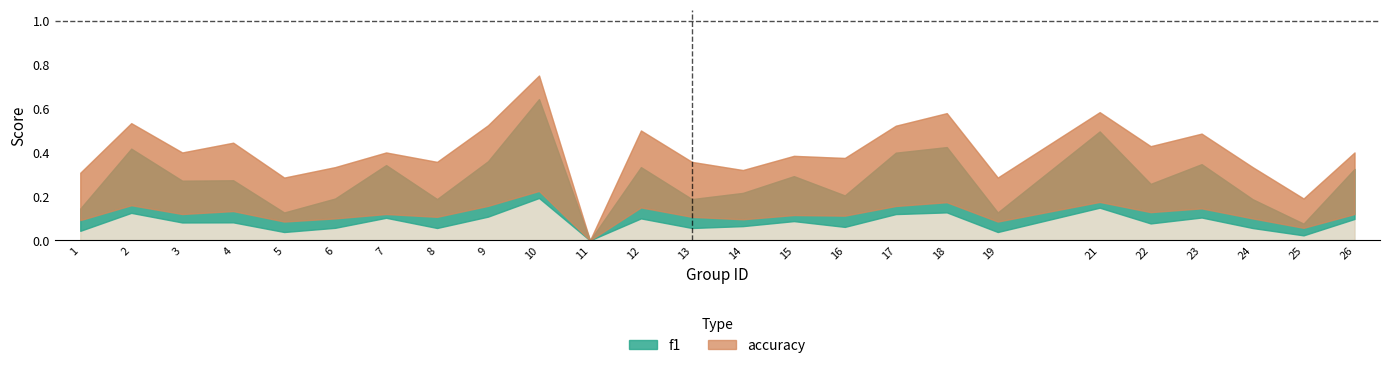

What is the difference between the second highest and minimum values in the accuracy series?

0.6